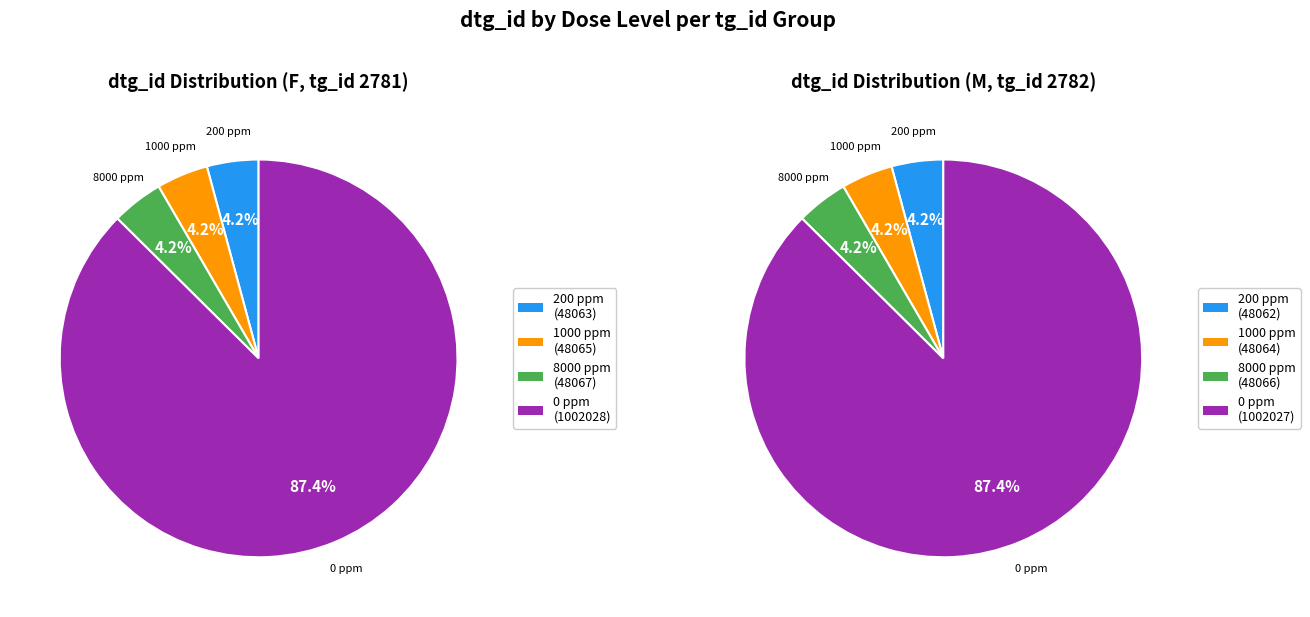

How many segments does this pie chart have?

4